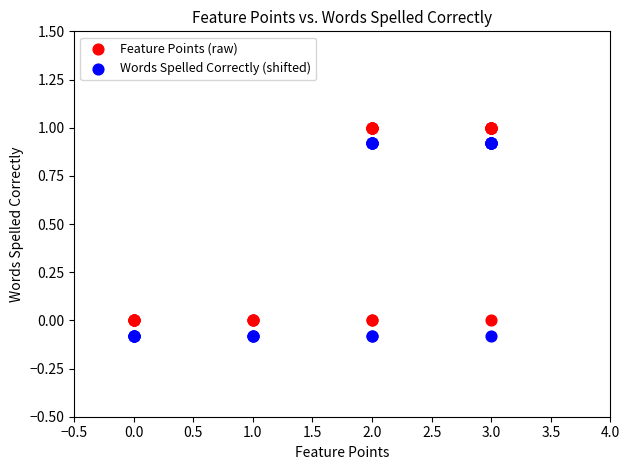

What are all the series names shown in the legend?

Feature Points (raw), Words Spelled Correctly (shifted)